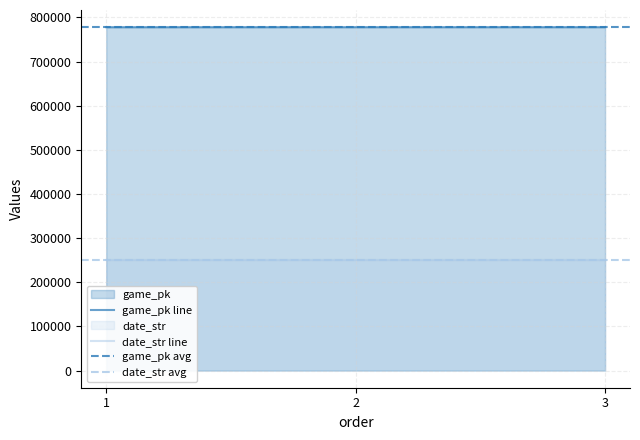

What is the sum of all date_str values?

751560